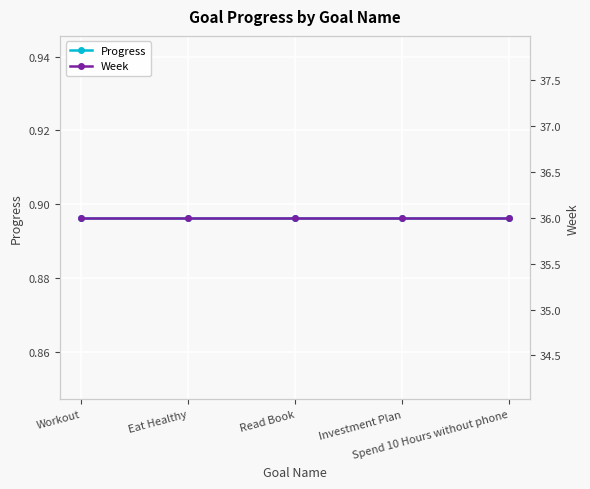

True or false: Week and Progress intersect in this chart.

False